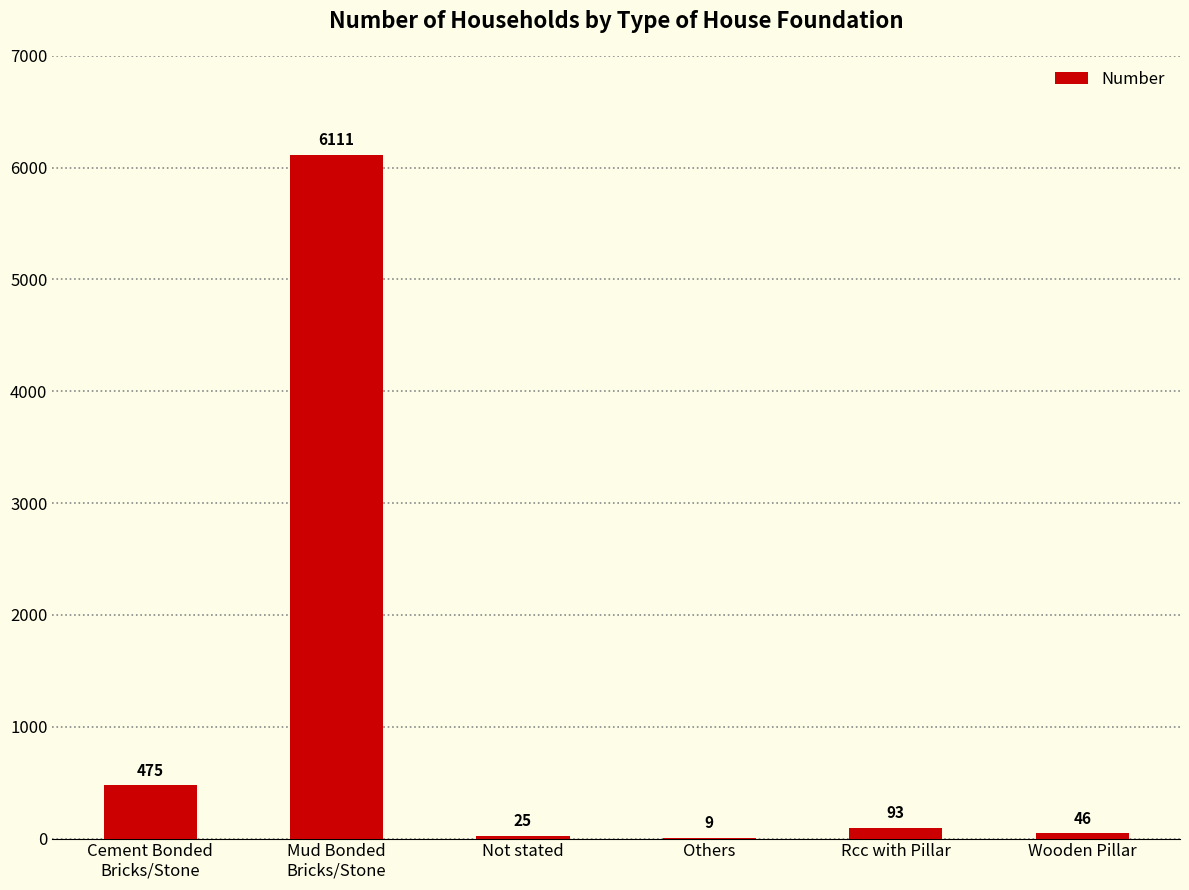

What is the ratio of the value at Not stated to the value at Others?

2.8